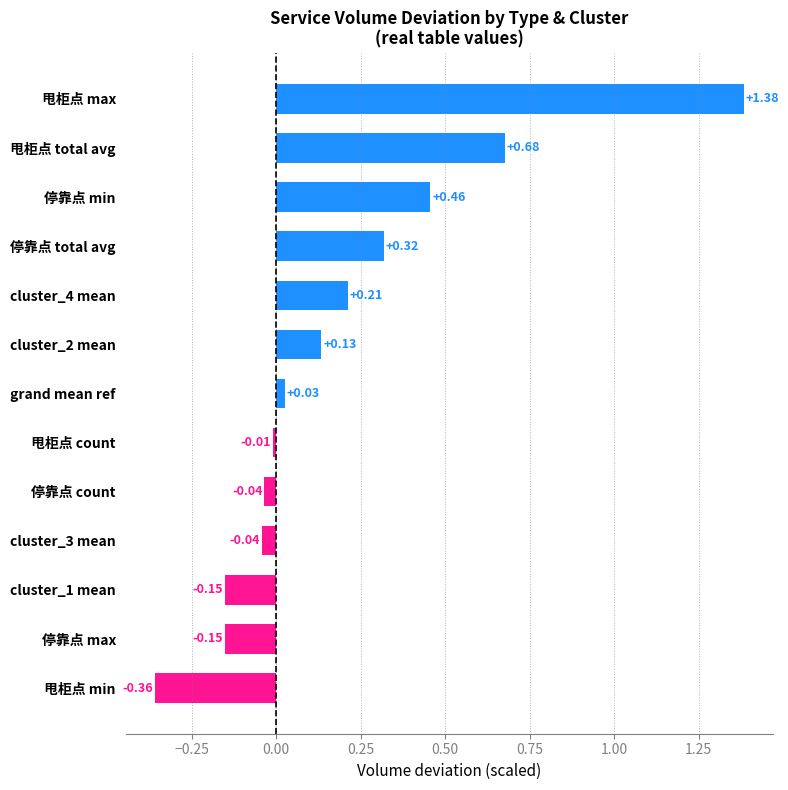

What is the change in value from cluster_3 mean to 甩柜点 total avg?

+0.7